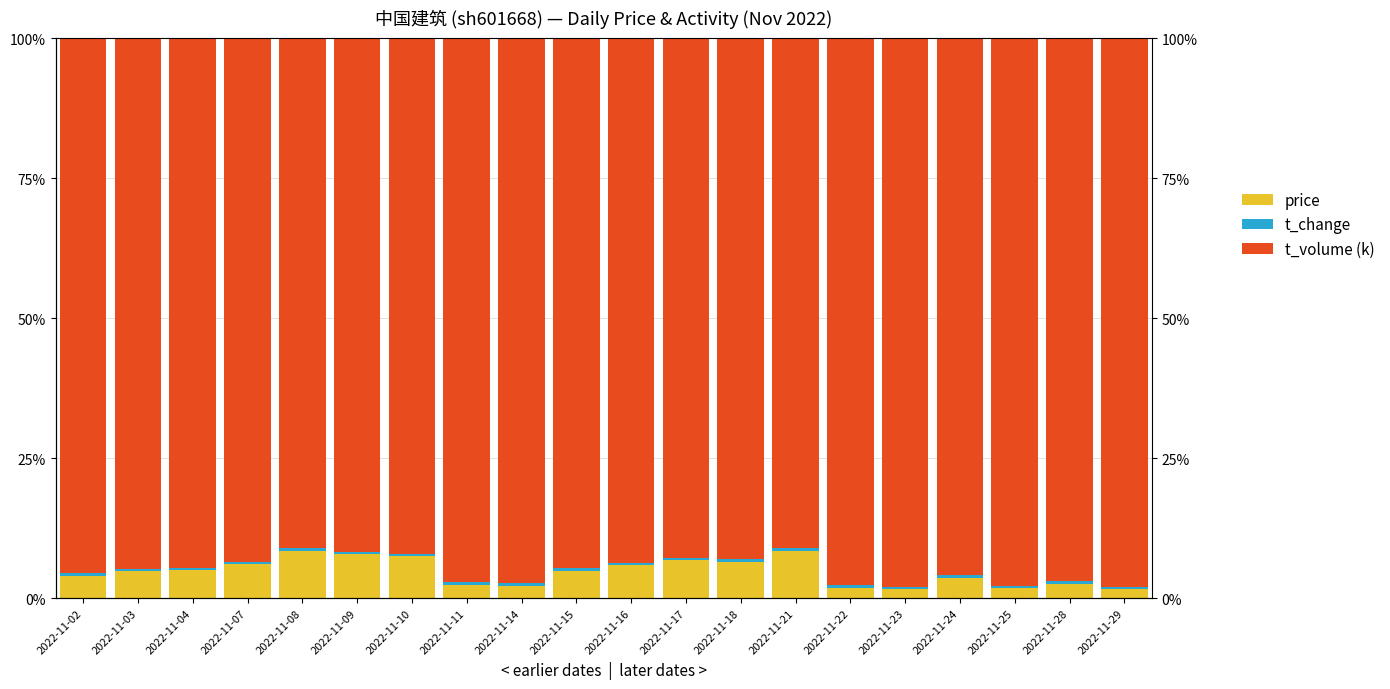

What is the difference between the maximum and minimum values in the t_volume (k) series?

0.1